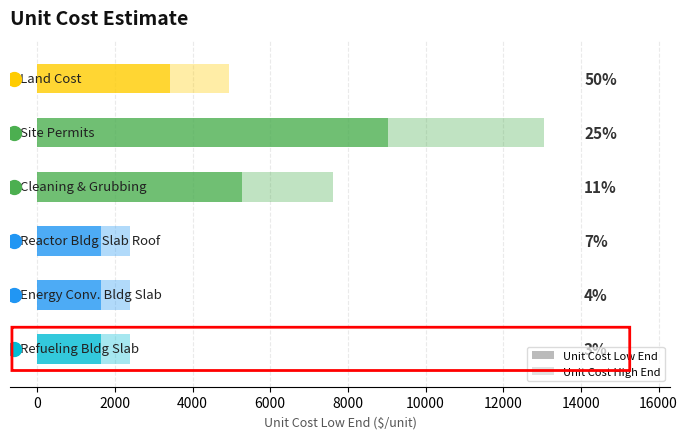

Does the chart contain stacked bars?

No